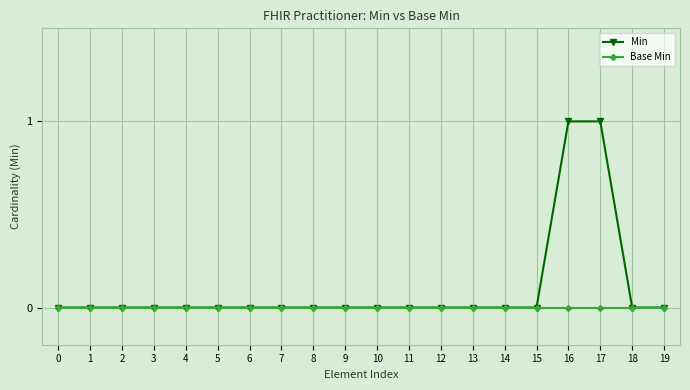

Reading left to right, what are all the values shown in this chart?

Min: 0=0	1=0	2=0	3=0	4=0	5=0	6=0	7=0	8=0	9=0	10=0	11=0	12=0	13=0	14=0	15=0	16=1	17=1	18=0	19=0
Base Min: 0=0	1=0	2=0	3=0	4=0	5=0	6=0	7=0	8=0	9=0	10=0	11=0	12=0	13=0	14=0	15=0	16=0	17=0	18=0	19=0